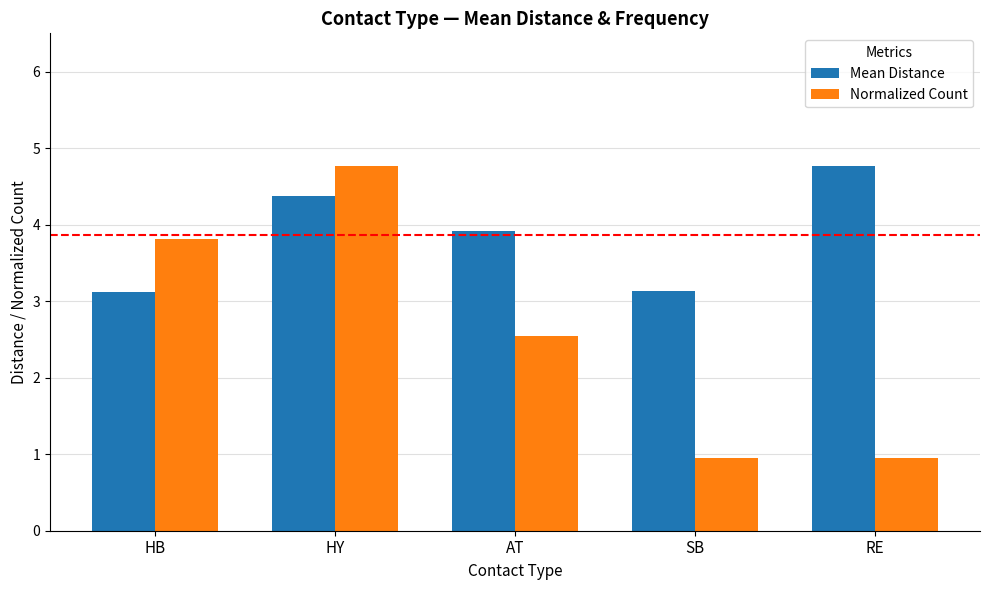

True or false: Mean Distance has a value of 7.3 at HY.

False